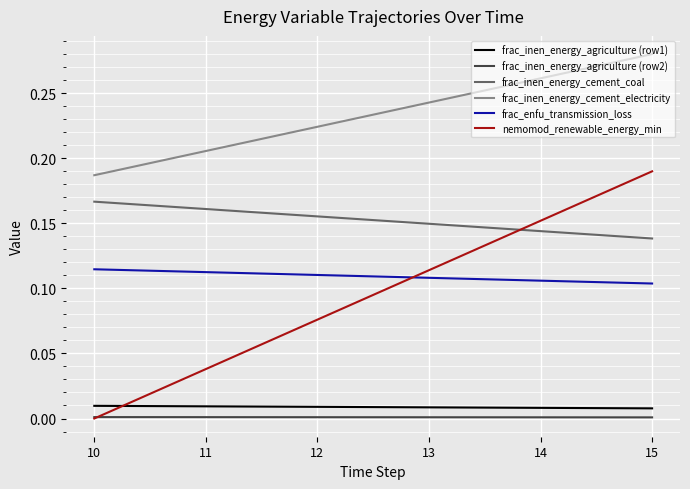

At which category is the sum across all series the highest?

15